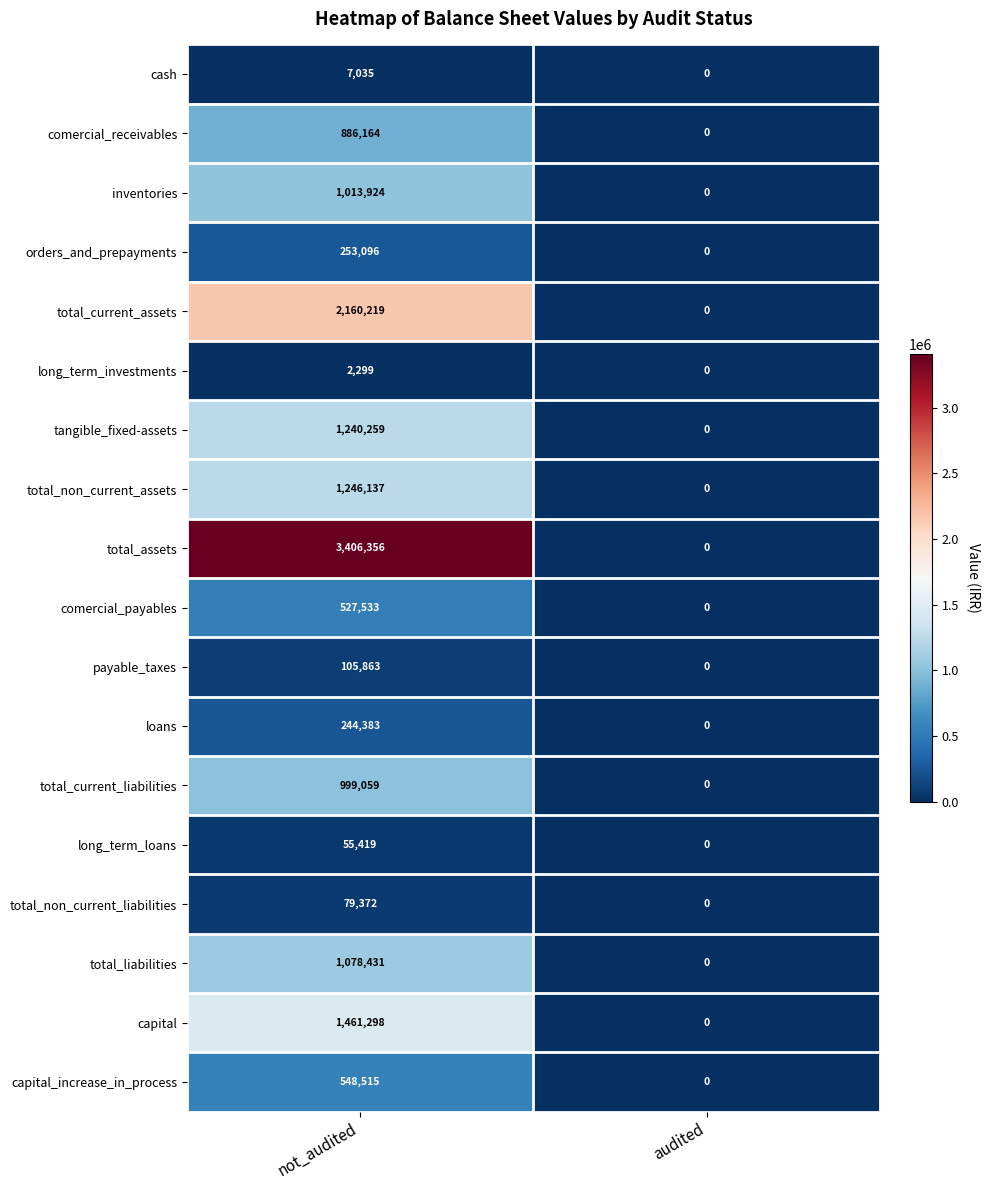

Which series has the largest total across all categories?

total_assets